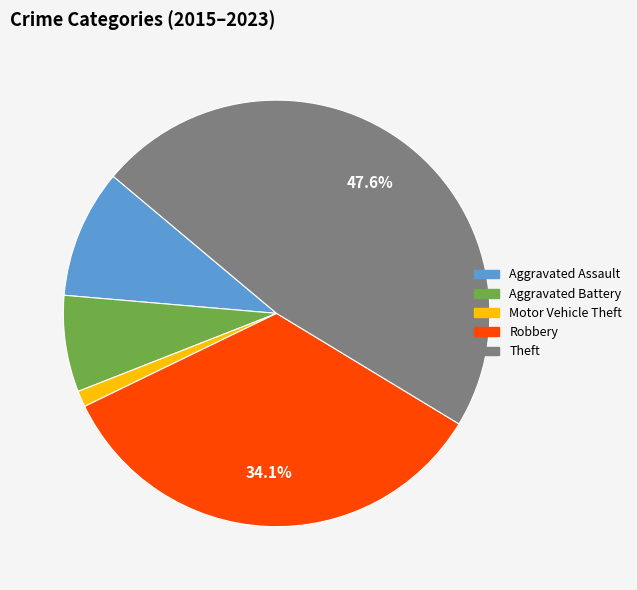

Rank the categories by value from highest to lowest.

Theft, Robbery, Aggravated Assault, Aggravated Battery, Motor Vehicle Theft